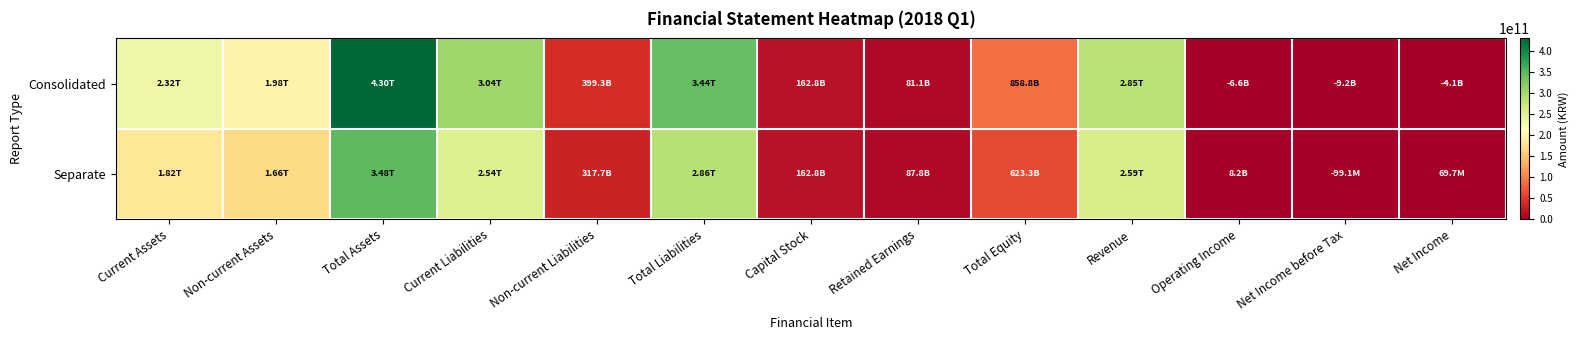

Which label corresponds to the smallest value in the chart?

Net Income before Tax